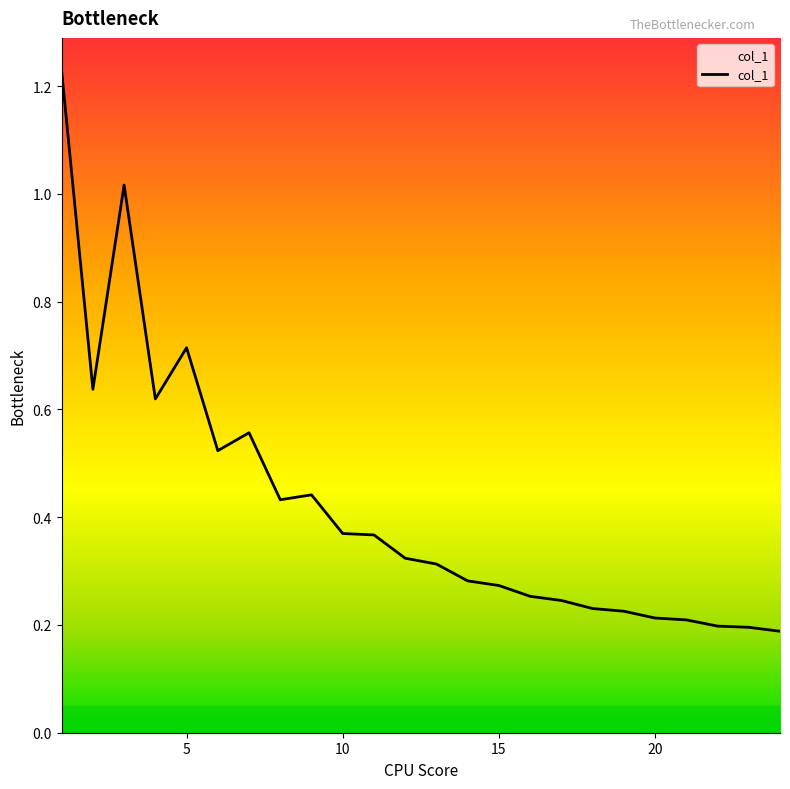

What is the average value?

0.4